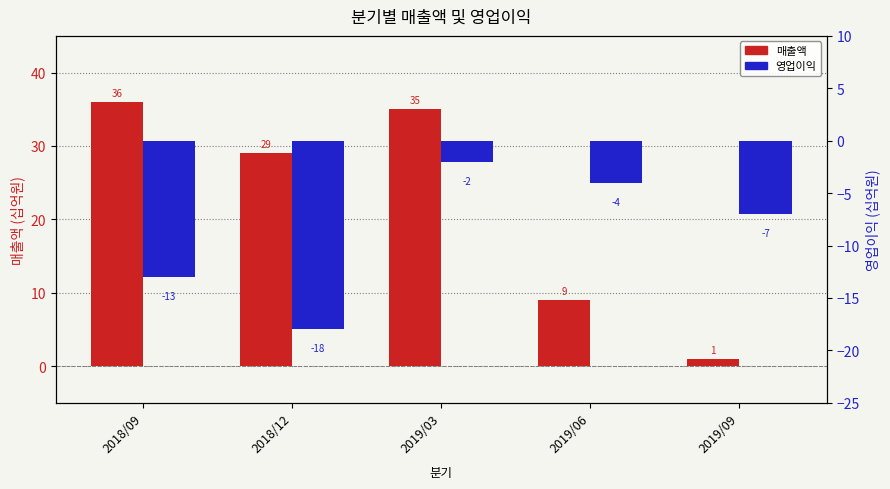

Reading left to right, what are all the values shown in this chart?

매출액: 2018/09=36	2018/12=29	2019/03=35	2019/06=9	2019/09=1
영업이익: 2018/09=-13	2018/12=-18	2019/03=-2	2019/06=-4	2019/09=-7